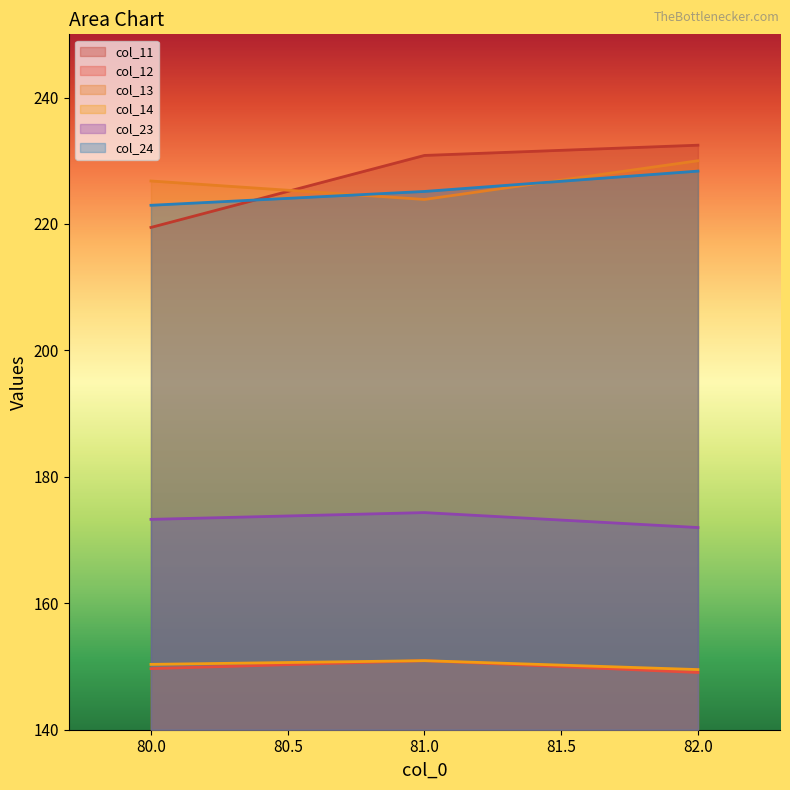

What is the difference between the col_14 values at 82 and 81?

1.4